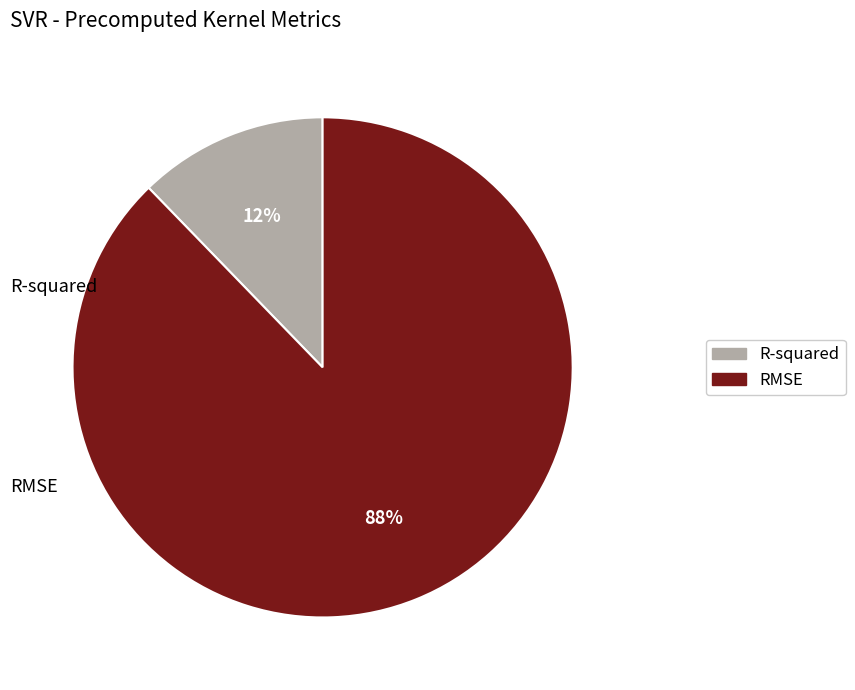

What is the total percentage of RMSE and R-squared?

100.0%